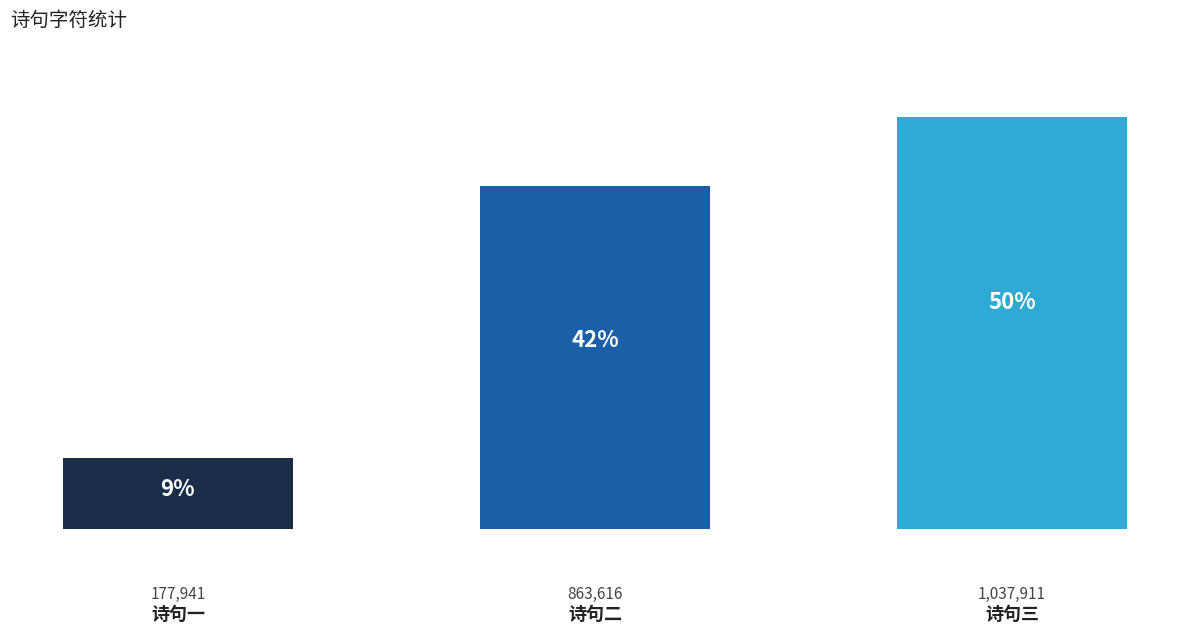

The chart shows a value of 177941 at 诗句一. True or false?

True